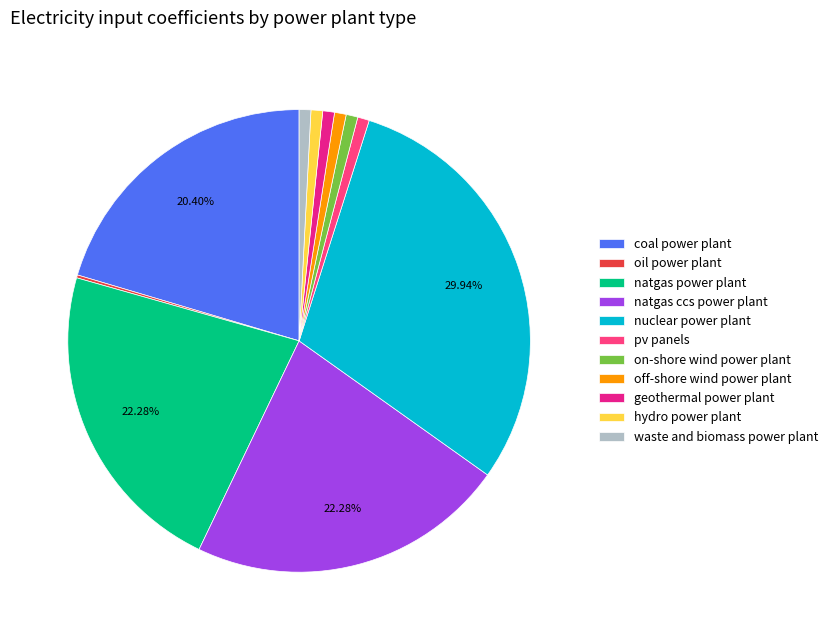

Which category has the biggest portion of the pie?

nuclear power plant